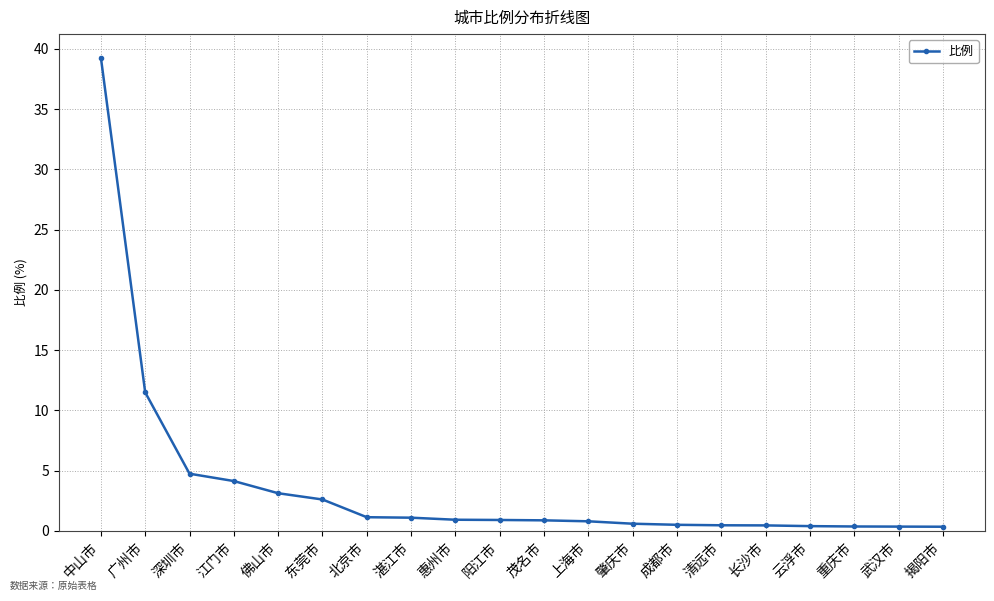

What is the greatest value displayed?

39.3